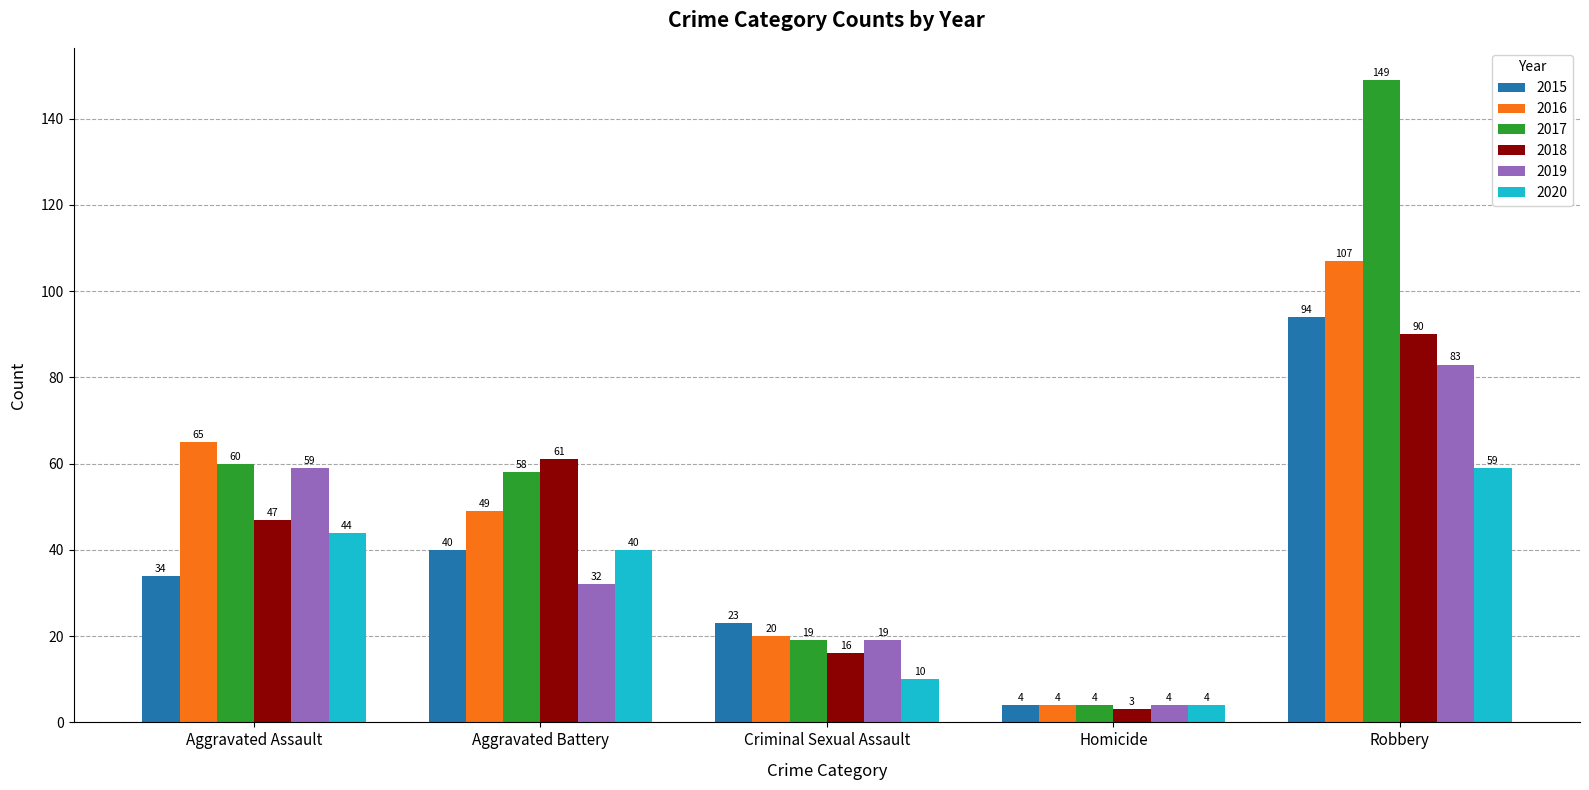

What is the value of the 2020 bar at the 4th from the left?

4